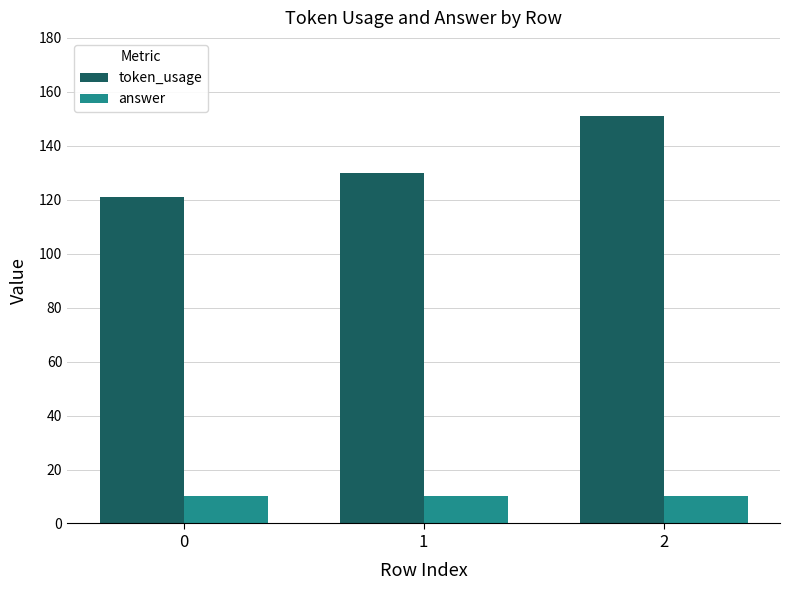

The value of answer at 0 is 10. True or false?

True